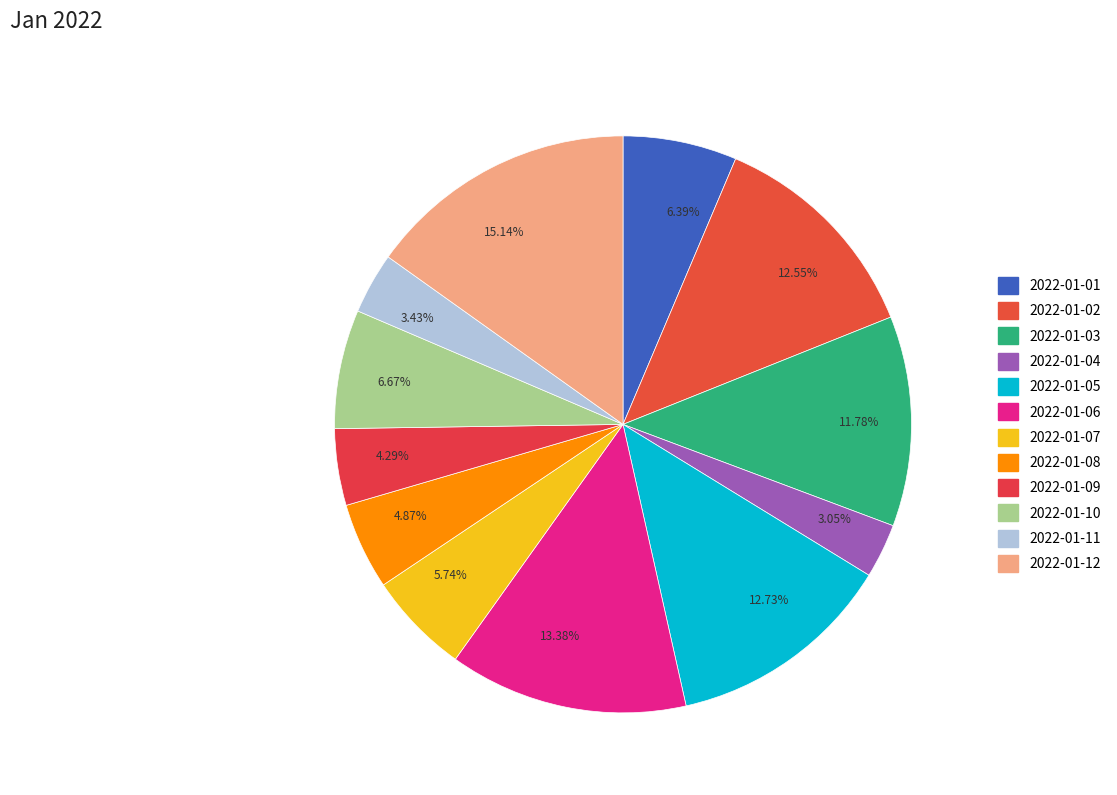

Does any single category account for the majority?

No